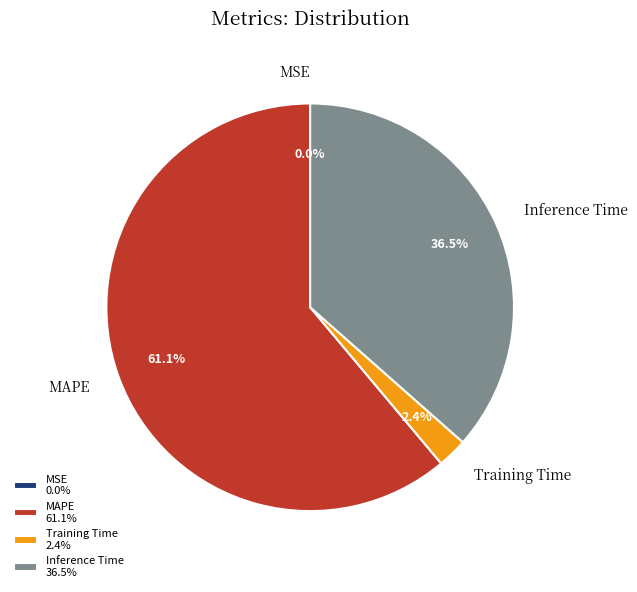

How much of the chart is everything except Inference Time 36.5%?

63.5%